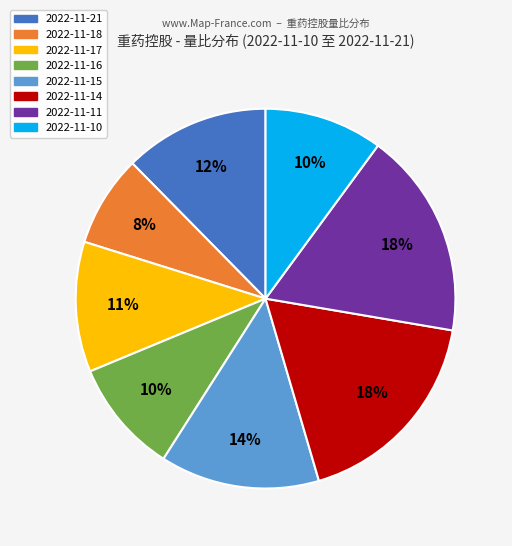

The 2022-11-16 slice represents 10% of the pie. True or false?

True